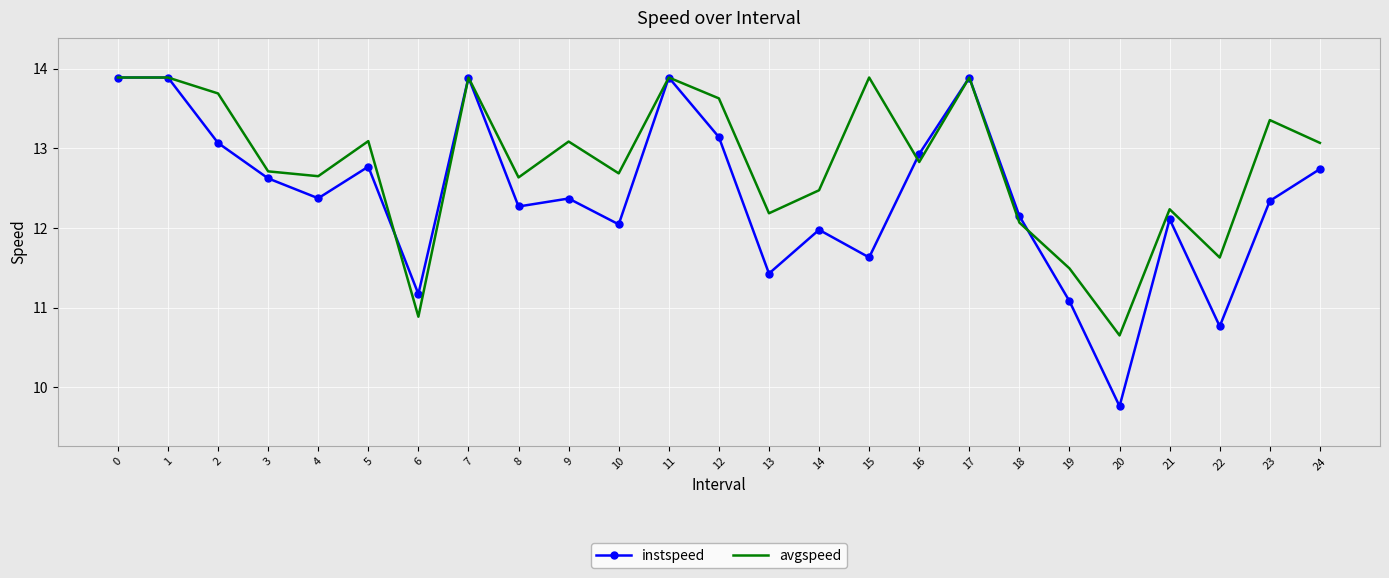

The instspeed series shows 6.3 at 22. True or false?

False